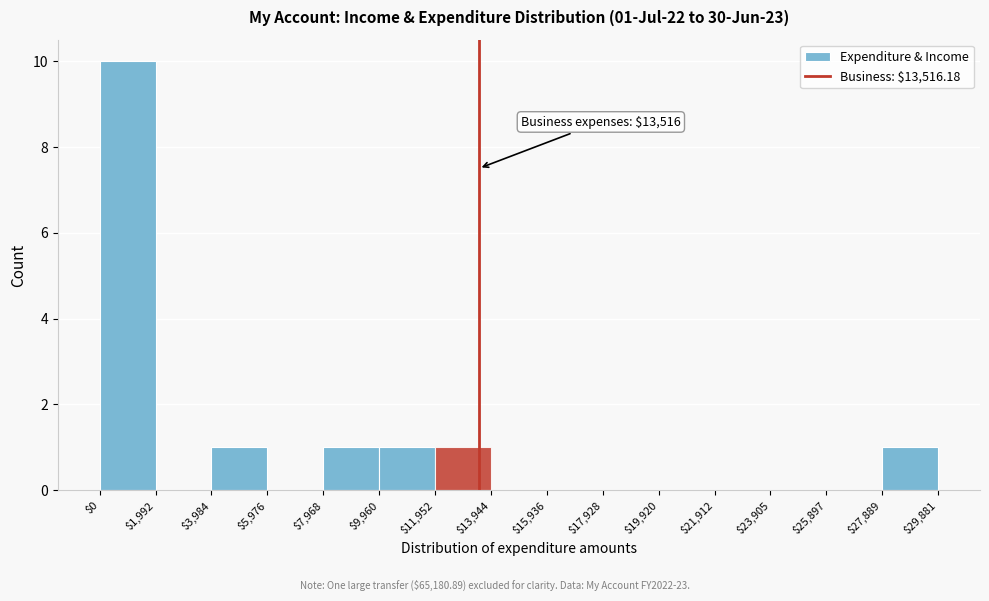

Which range on the x-axis has the tallest bar?

$0 to $1,992